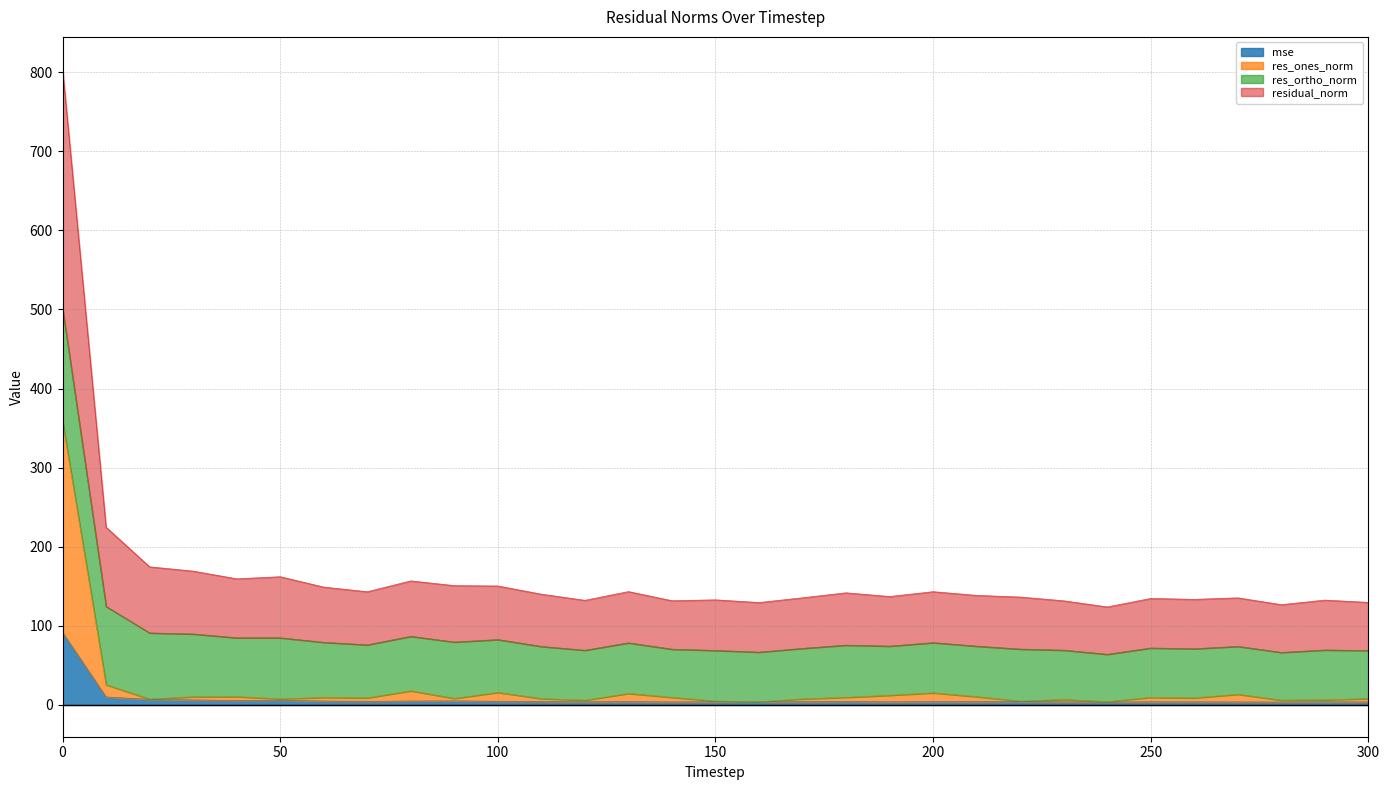

What is the minimum value for res_ones_norm?

4.0